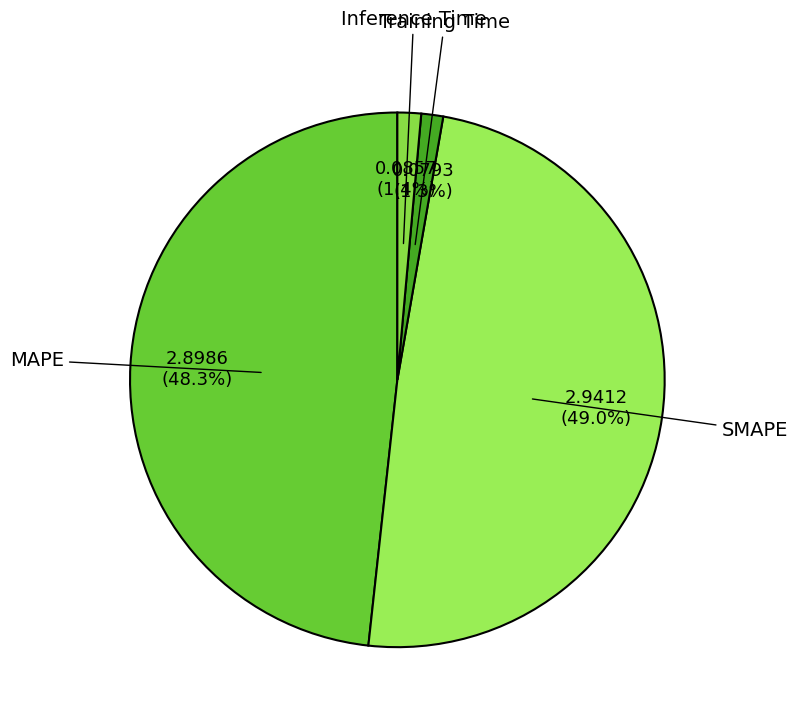

How many segments does this pie chart have?

4